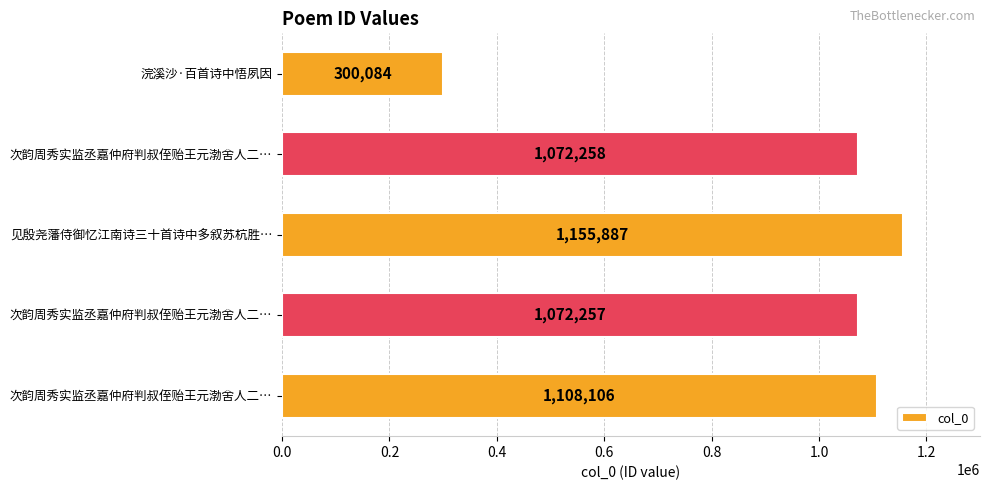

What is the difference between the second highest and minimum values?

808022